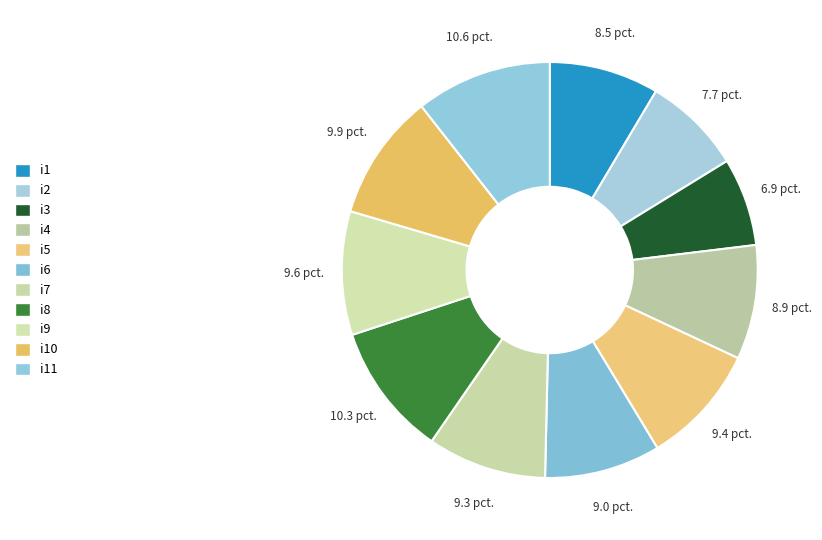

Is there any slice that represents more than half of the pie?

No